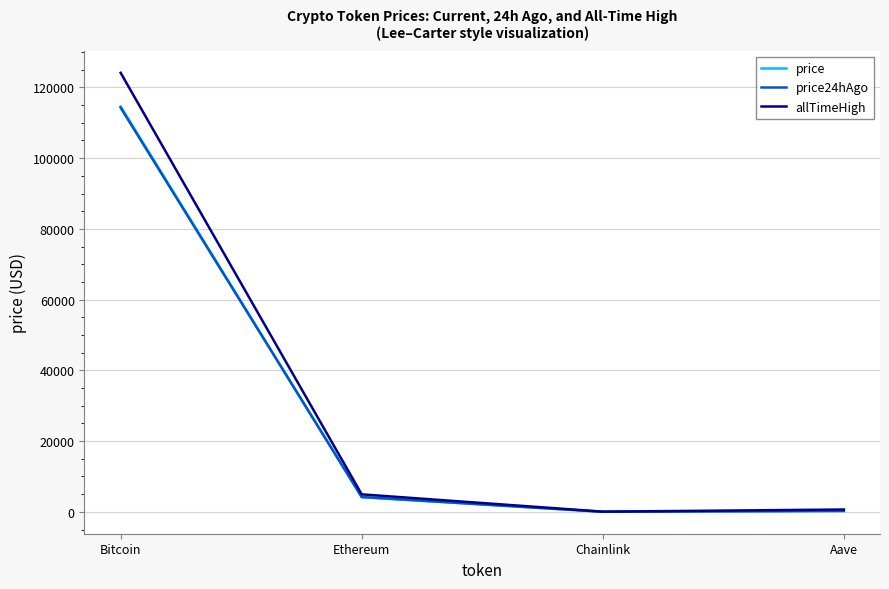

Which series has the largest total across all categories?

allTimeHigh